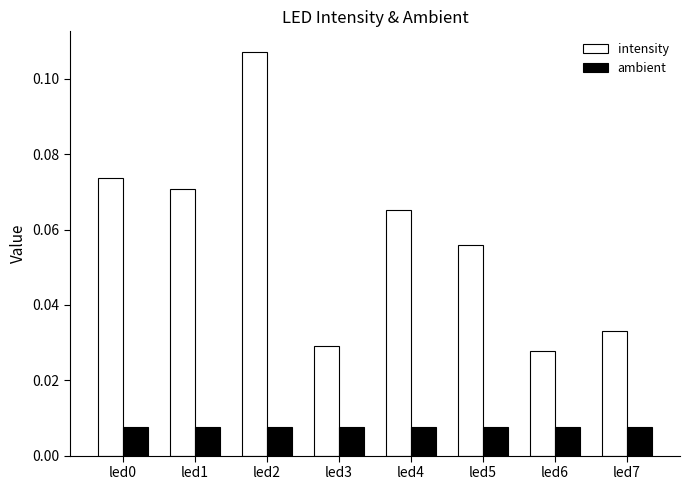

Between led0 and led6, which series saw the biggest shift?

intensity